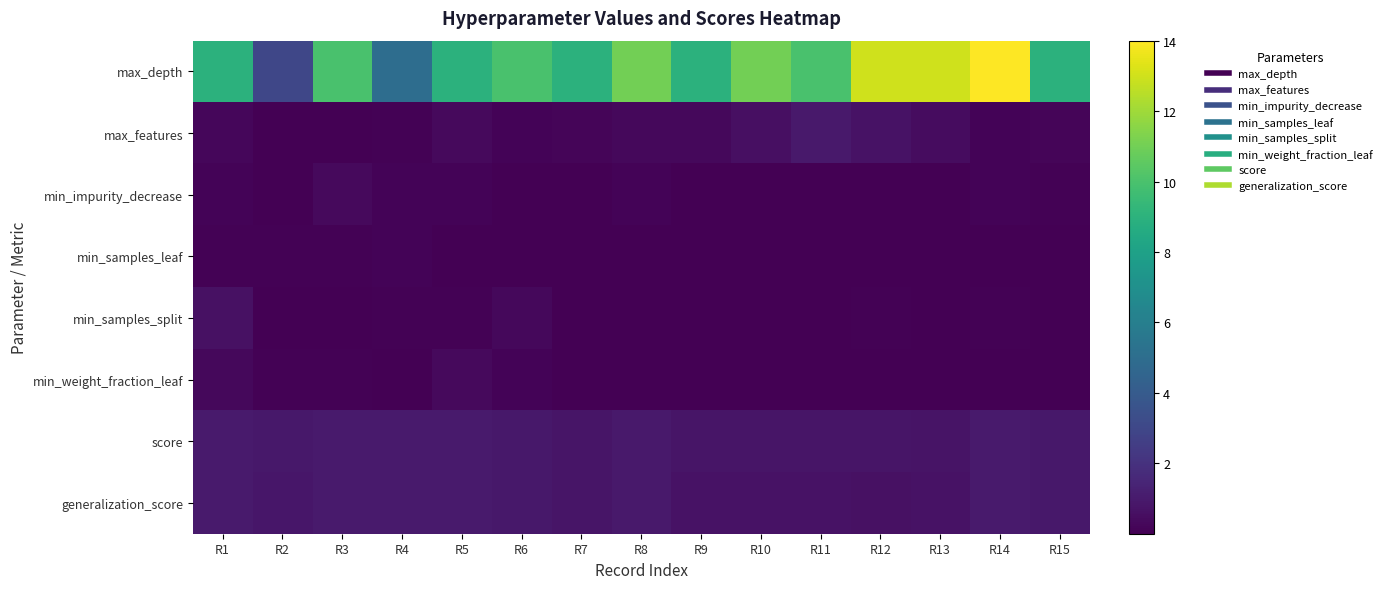

What is the total value across all series at R2?

4.9